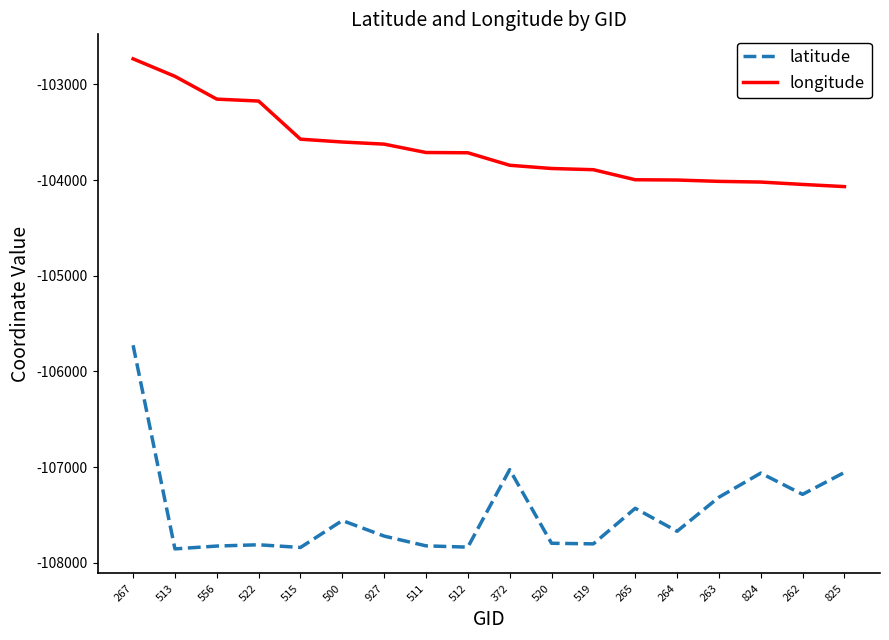

What is the smallest value displayed?

-107854.6